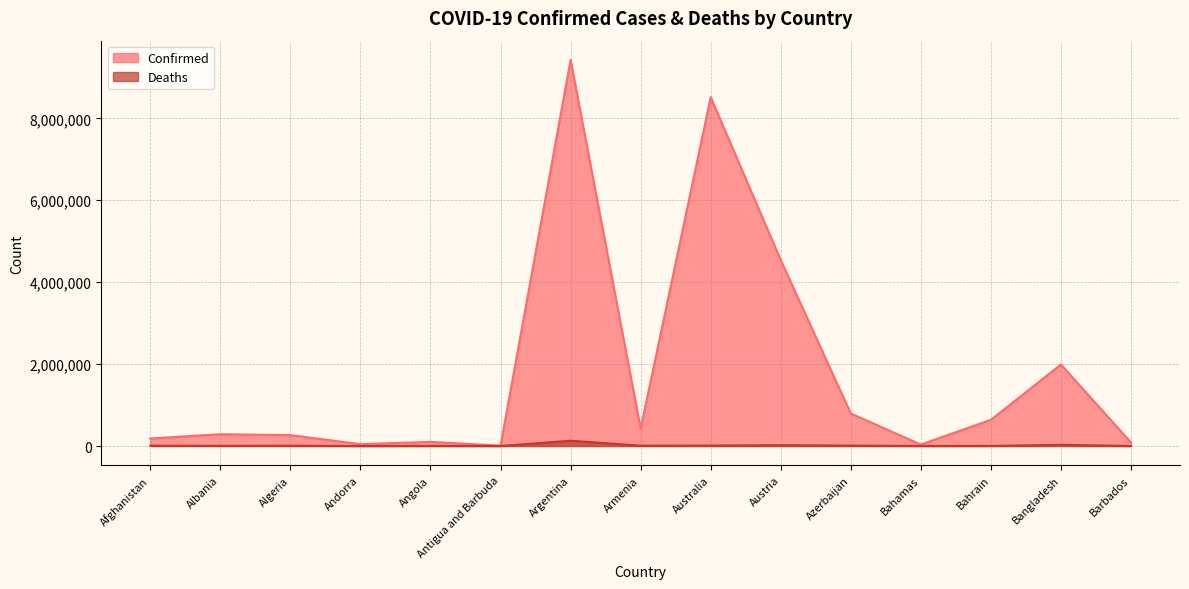

True or false: Confirmed and Deaths intersect in this chart.

False